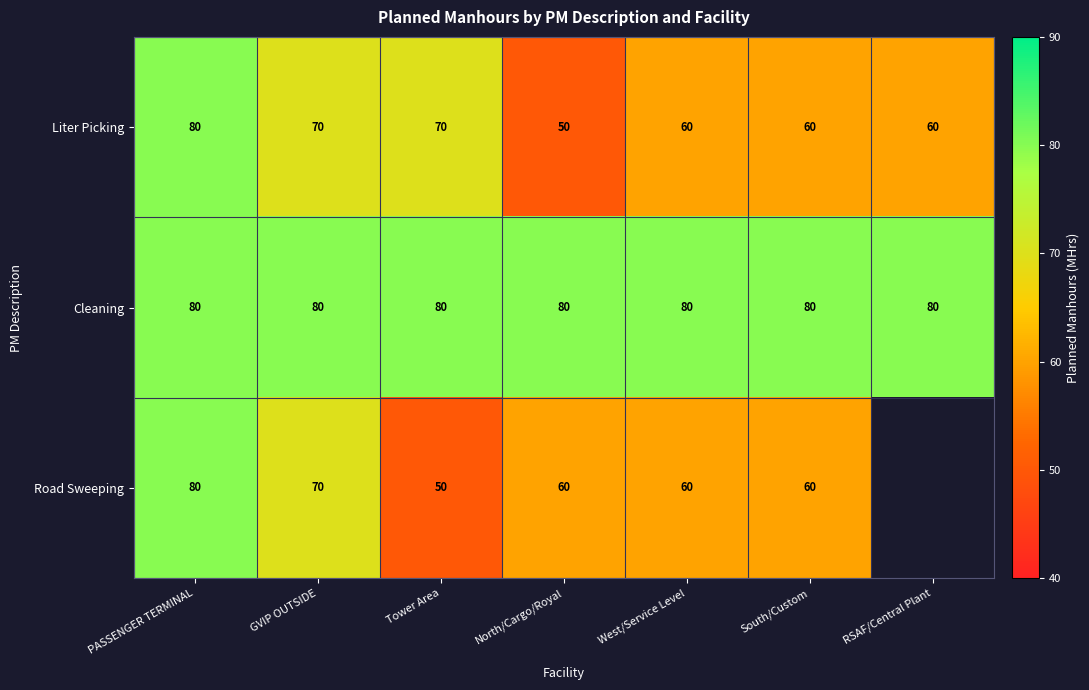

How many values in the Liter Picking series are below 60?

1